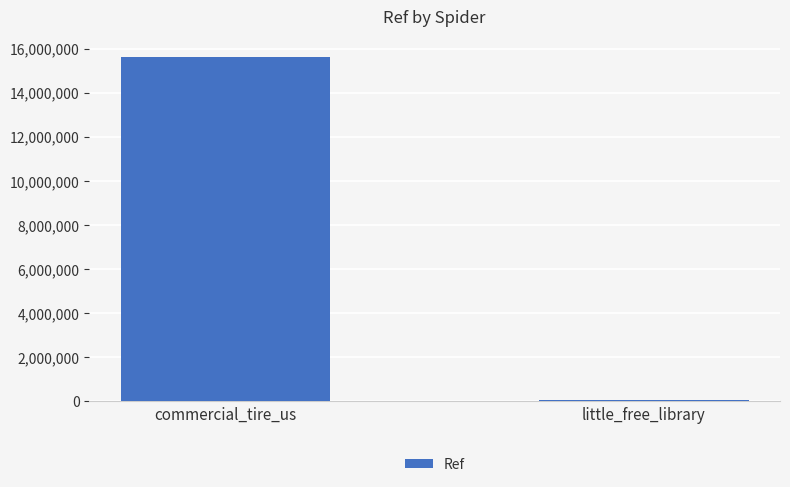

What is the sum of the values at commercial_tire_us and little_free_library?

15716570